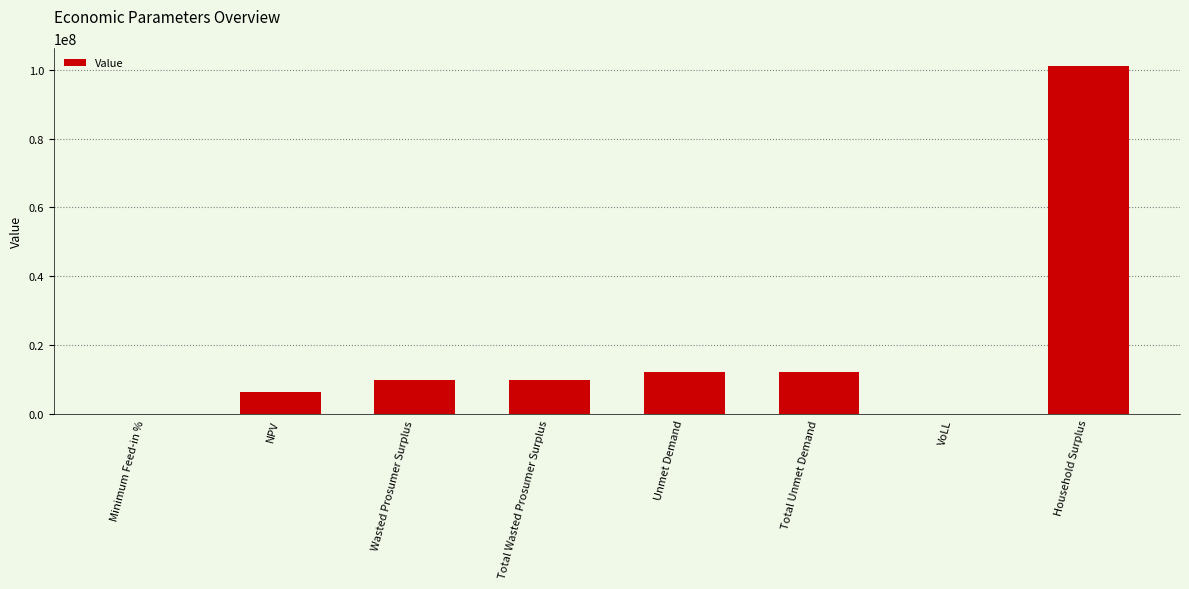

What is the sum of all values?

151959526.2